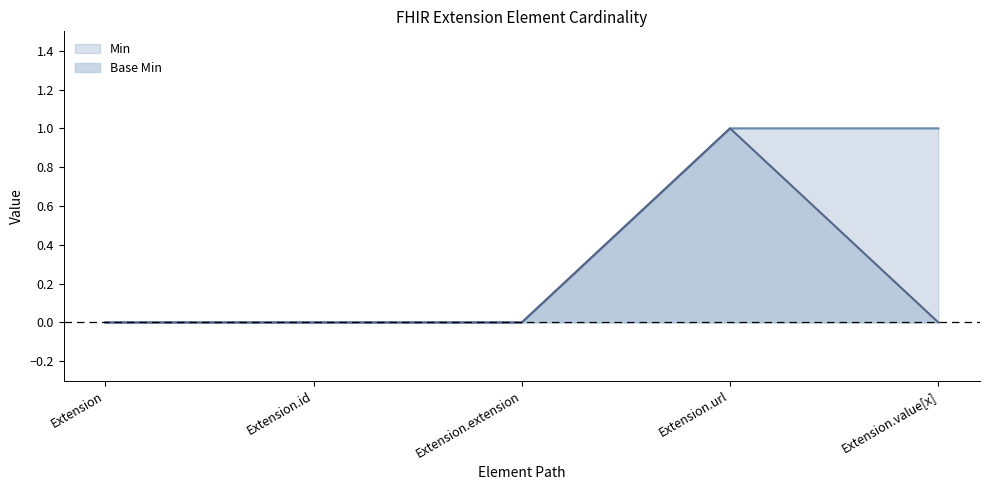

True or false: Min and Base Min intersect in this chart.

False